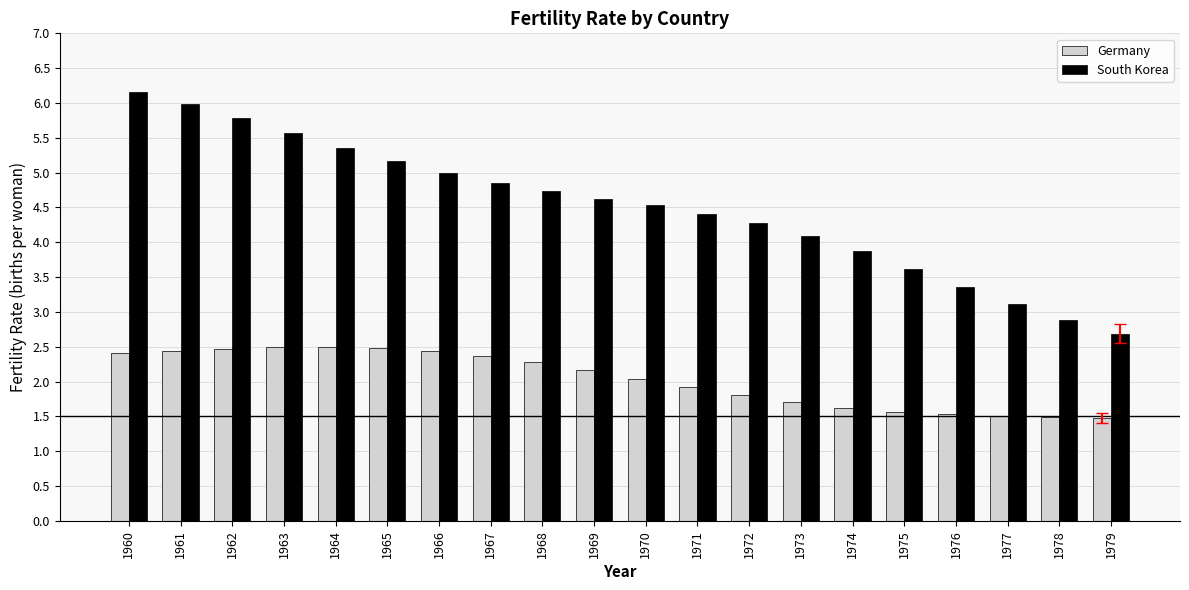

Which series changed the most between 1968 and 1979?

South Korea